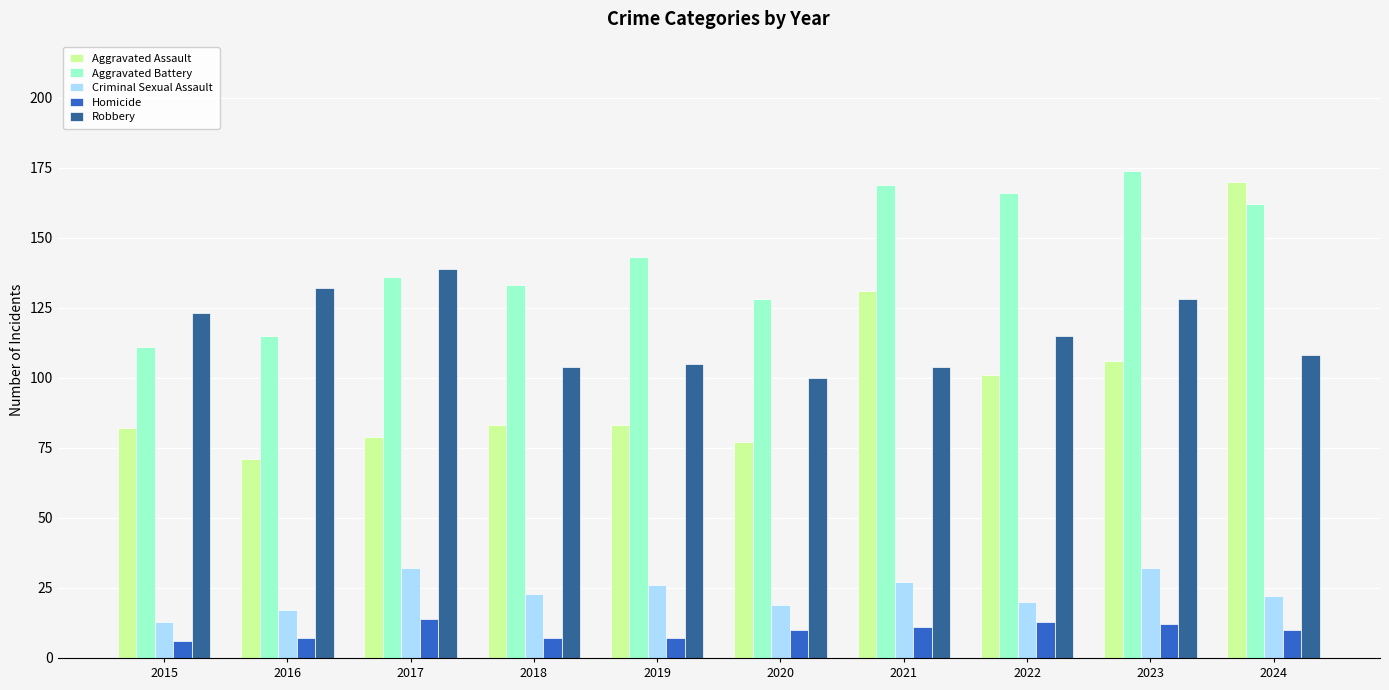

What is the value of the Robbery bar at the 9th from the left?

128